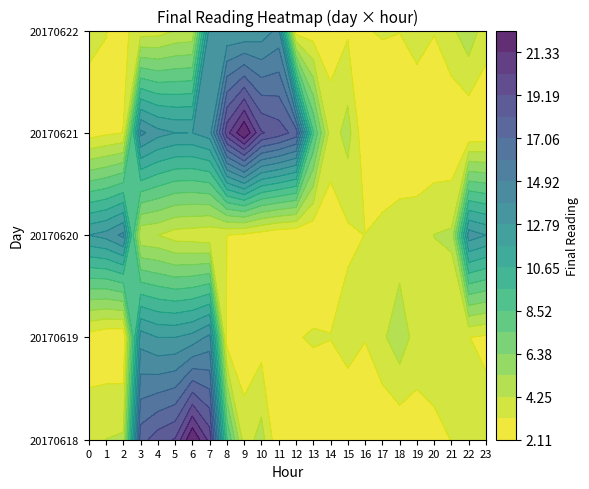

Reading right to left, extract all data points from this chart.

20170618: 2=4.4	1=4.3	0=3.7	23=3.6	22=3.4	21=3.2	20=3.0	19=2.6	18=2.3	17=2.2	16=2.1	15=2.1	14=2.3	13=2.4	12=2.3	11=2.3	10=4.7	9=3.7	8=8.6	7=19.9	6=22.4	5=19.3	4=18.7	3=17.7
20170619: 2=2.2	1=2.3	0=2.6	23=3.0	22=3.2	21=3.4	20=3.6	19=3.7	18=5.0	17=4.0	16=3.2	15=3.6	14=3.2	13=3.3	12=3.1	11=3.0	10=2.7	9=2.5	8=2.6	7=14.1	6=13.2	5=12.8	4=12.8	3=13.4
20170620: 2=14.1	1=13.2	0=12.8	23=12.8	22=13.4	21=4.4	20=4.3	19=3.7	18=3.6	17=3.4	16=3.2	15=3.0	14=2.6	13=2.3	12=2.2	11=2.3	10=2.6	9=3.0	8=3.2	7=3.4	6=3.6	5=3.7	4=4.3	3=4.4
20170621: 2=3.2	1=3.0	0=2.6	23=2.3	22=2.2	21=2.1	20=2.1	19=2.3	18=2.4	17=2.3	16=2.3	15=4.7	14=3.7	13=8.6	12=17.7	11=18.7	10=19.3	9=22.4	8=19.9	7=13.4	6=12.8	5=12.8	4=13.2	3=14.1
20170622: 2=3.0	1=3.2	0=3.4	23=3.6	22=5.0	21=4.0	20=3.2	19=3.6	18=3.2	17=3.3	16=3.1	15=3.0	14=2.7	13=2.5	12=2.6	11=14.1	10=13.2	9=12.8	8=12.8	7=13.4	6=4.4	5=4.3	4=3.7	3=3.6